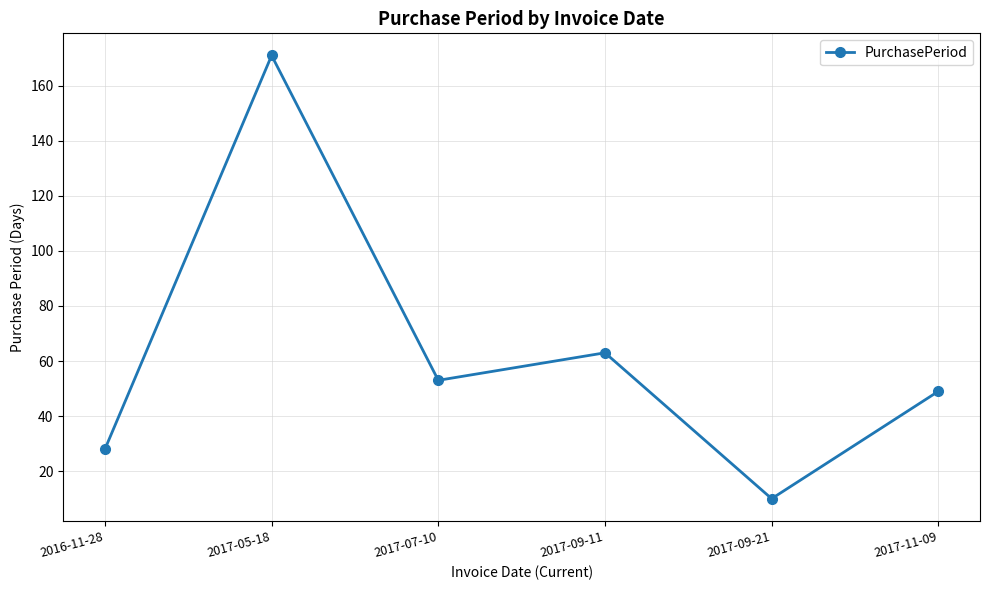

Which label corresponds to the largest value in the chart?

2017-05-18